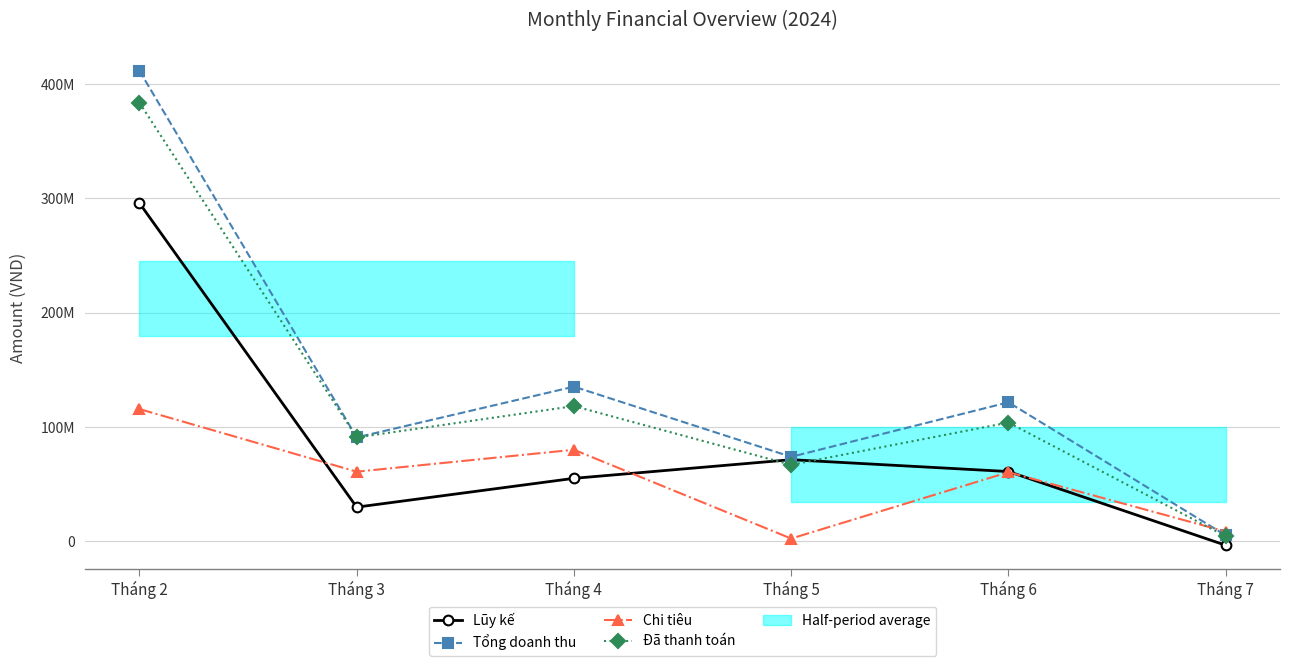

True or false: Tổng doanh thu and Chi tiêu cross at least once.

True